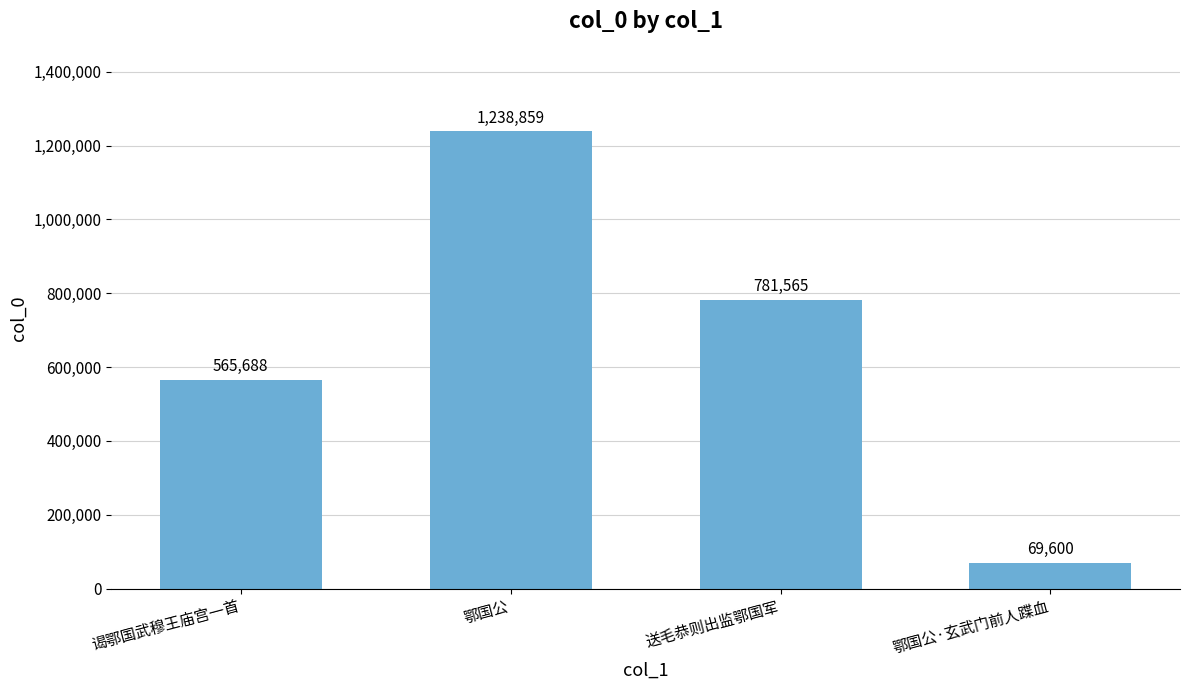

Count the number of categories in the chart.

4